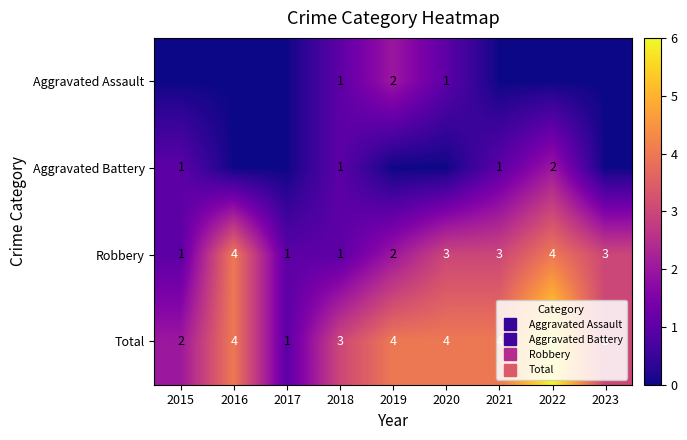

List the series in order of their peak value, lowest first.

Aggravated Assault, Aggravated Battery, Robbery, Total